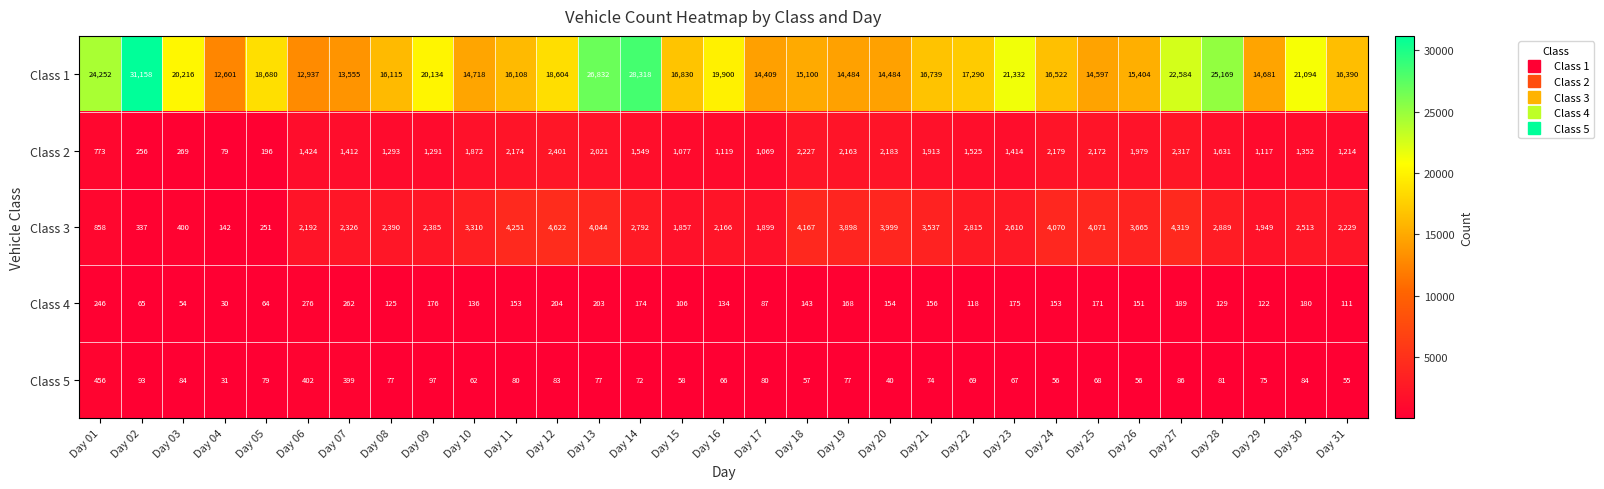

The Class 4 series shows 76 at Day 09. True or false?

False